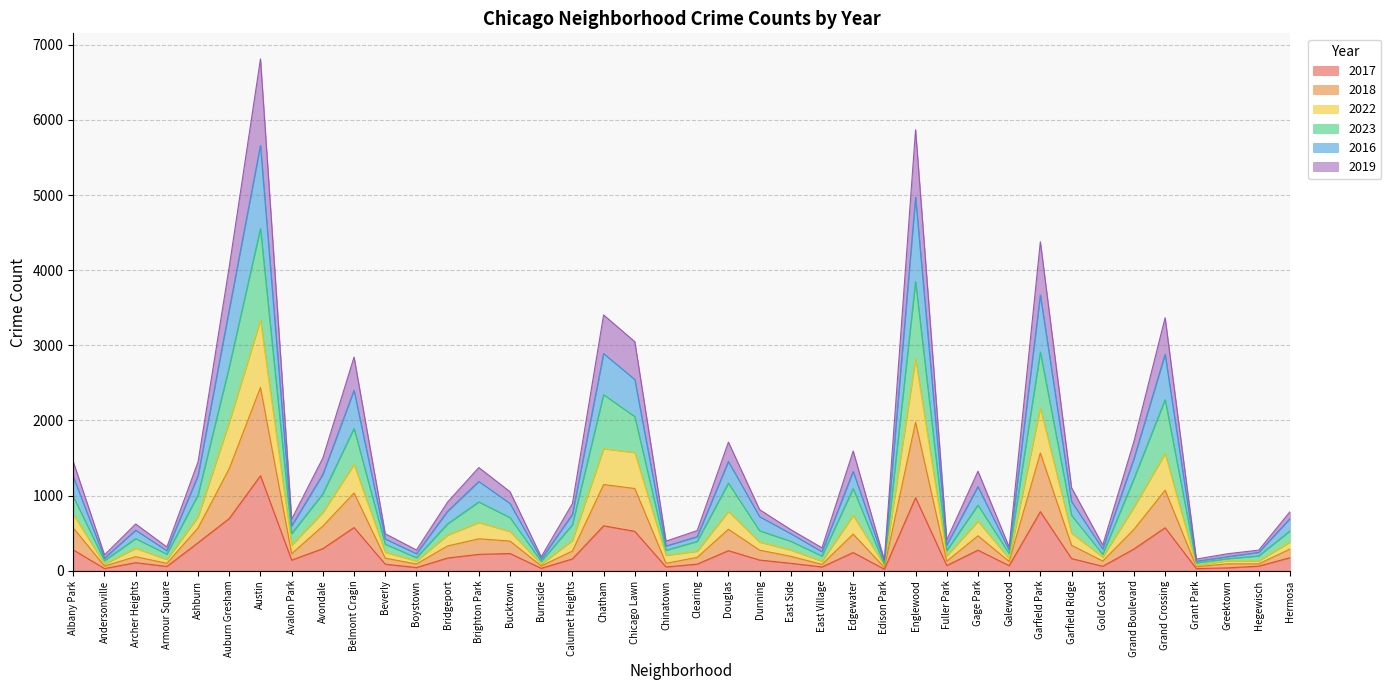

True or false: 2019 and 2018 intersect in this chart.

False